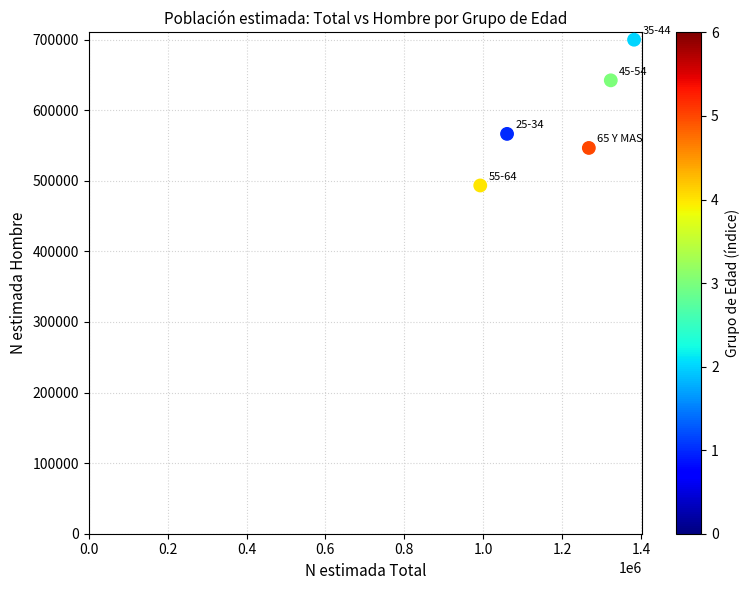

What is the range of Y values (max minus min)?

206526